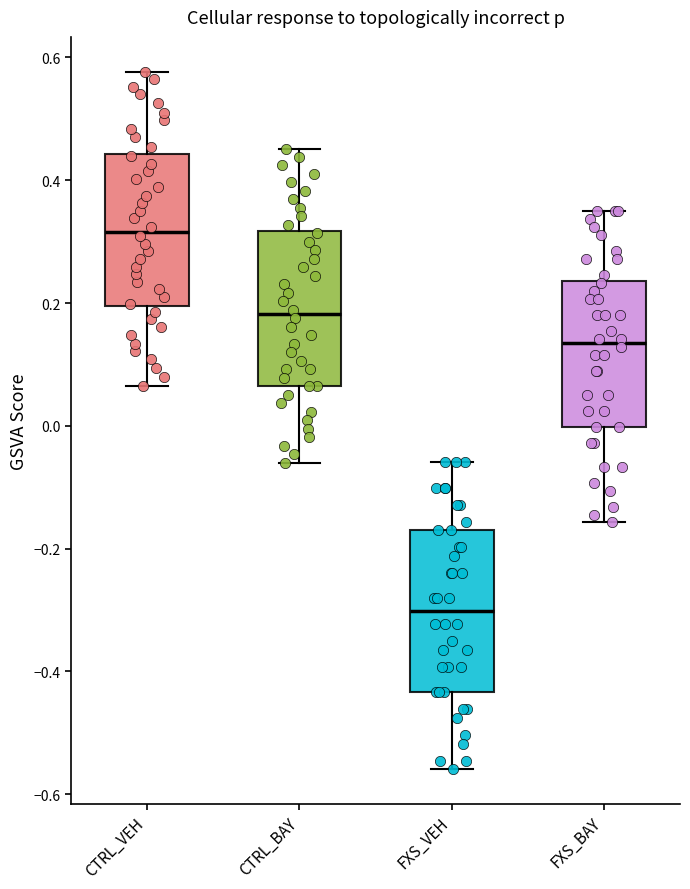

Where does the upper whisker of the box for FXS_BAY end on the y-axis? The values are not printed on the chart, so give them approximately, as read against the axis.

0.34